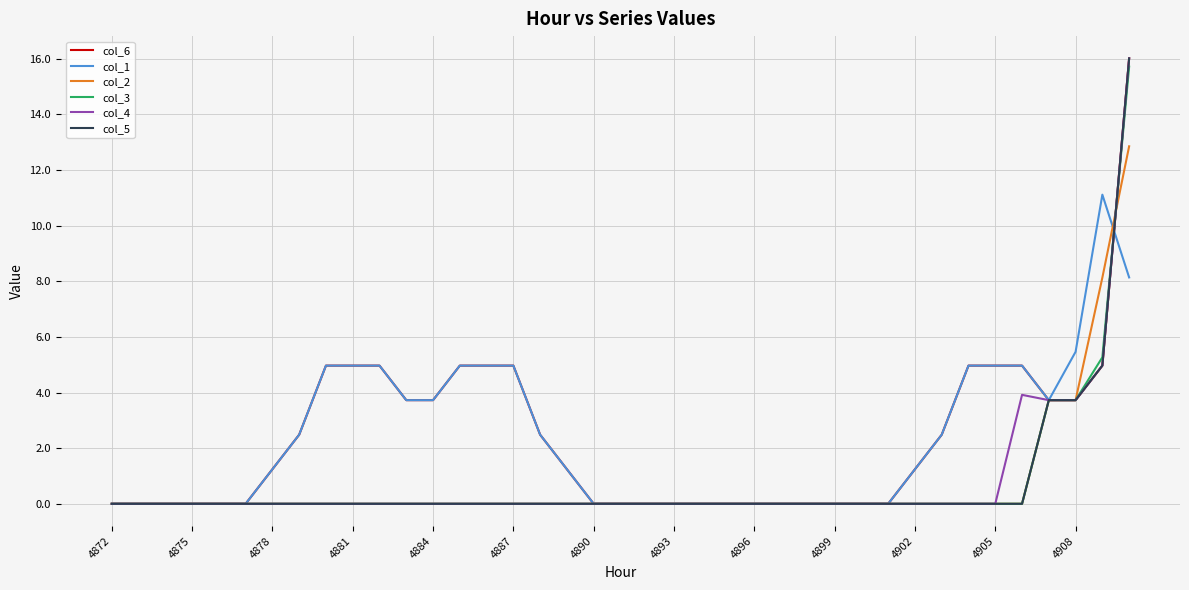

Is this an area chart (filled region under the line)?

No